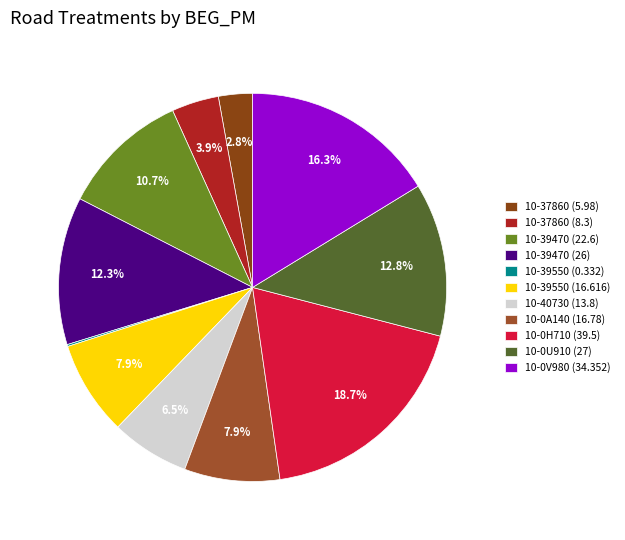

To the nearest percent, what is the average slice percentage?

9%